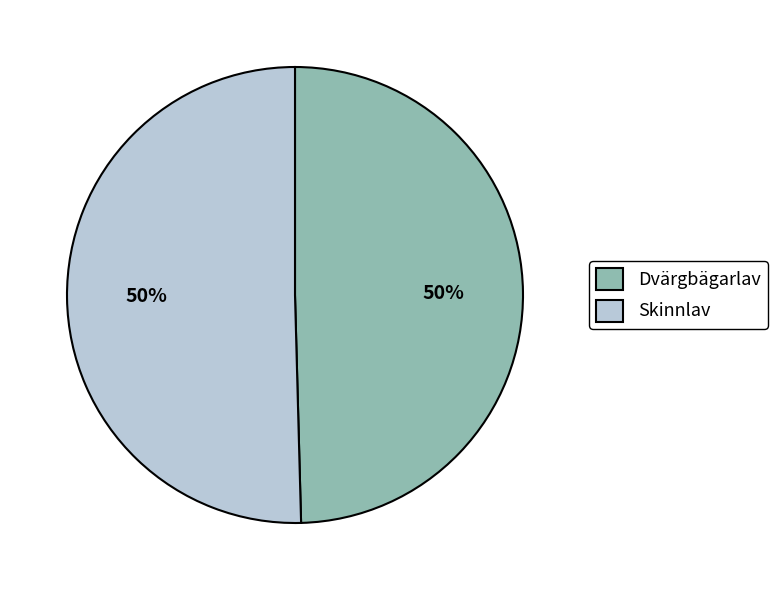

Count the number of slices in the pie.

2